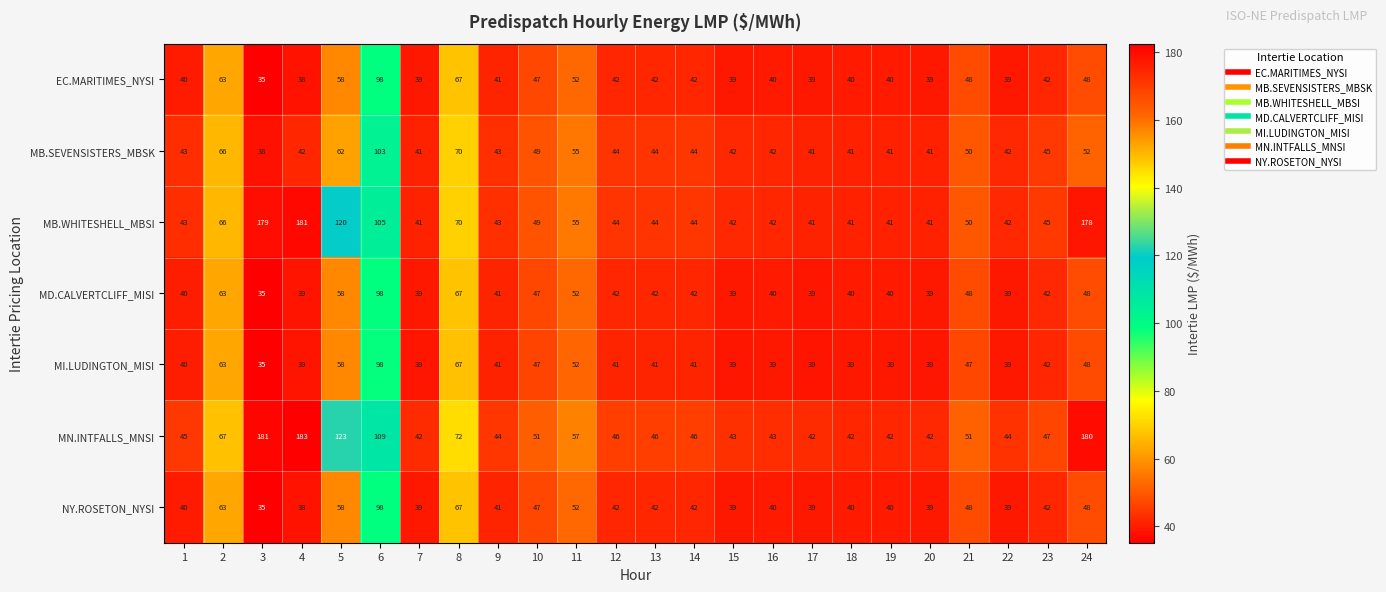

How many values in the EC.MARITIMES_NYSI series are below 42?

12